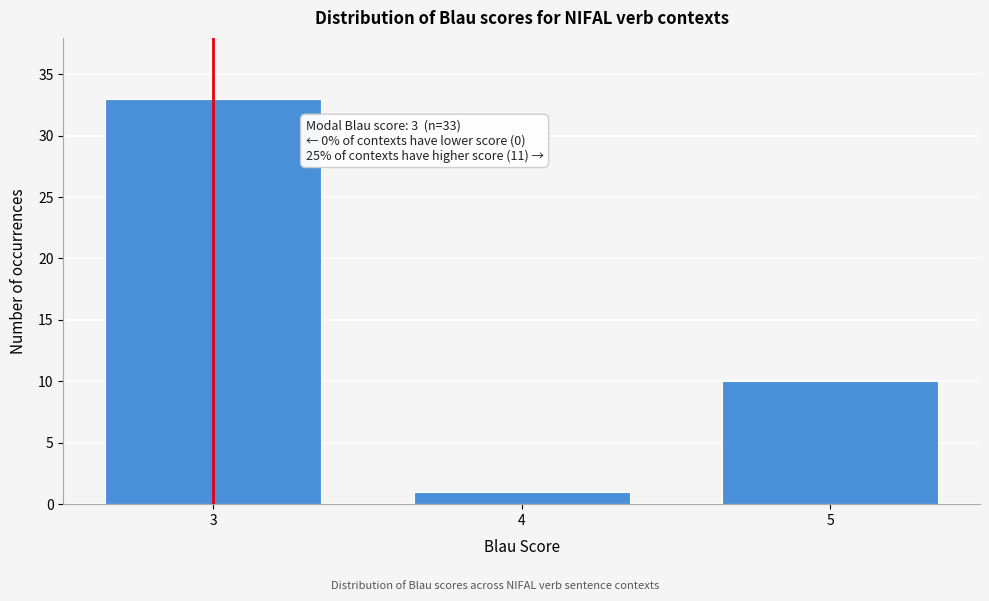

Reading left to right, transcribe all the data shown in this chart.

3=33	4=1	5=10